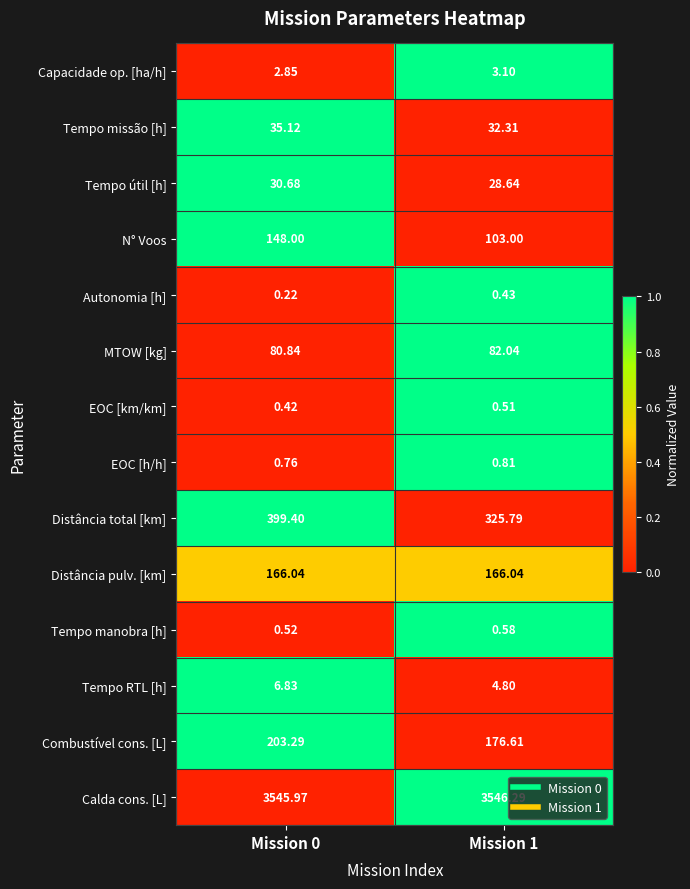

Which series has the widest spread of values?

Distância total [km]